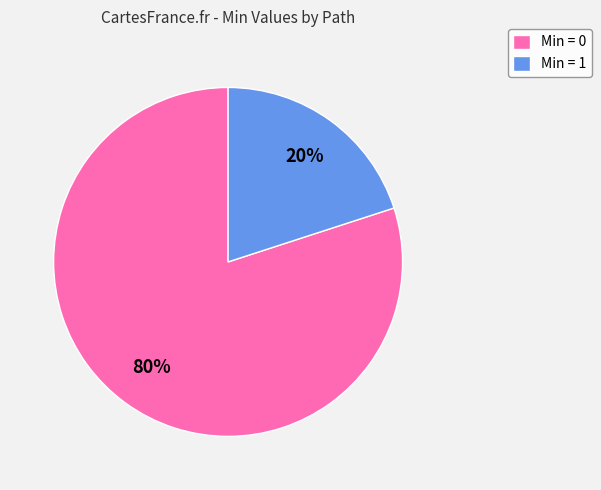

Combined, do Min = 0 and Min = 1 account for over 50%?

Yes